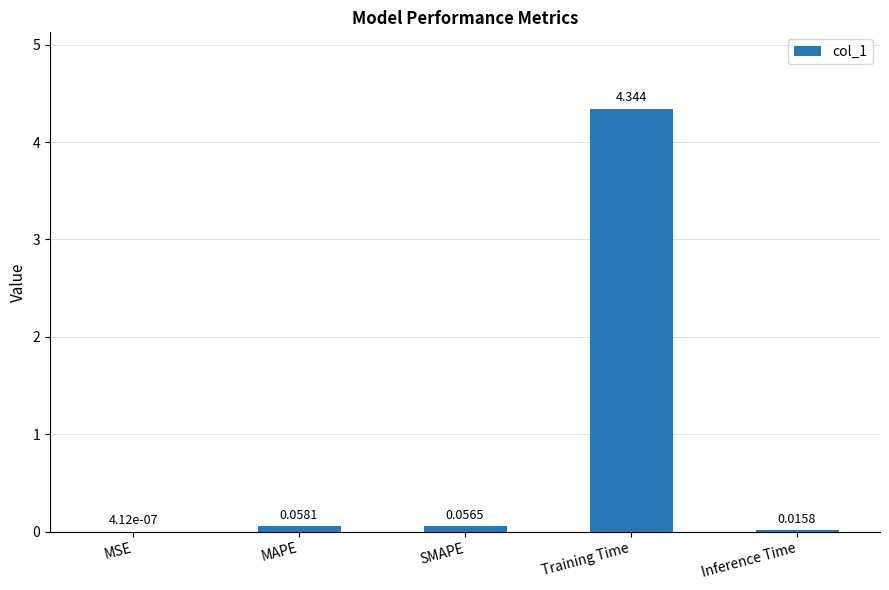

At which category does the chart reach its peak across all series?

Training Time